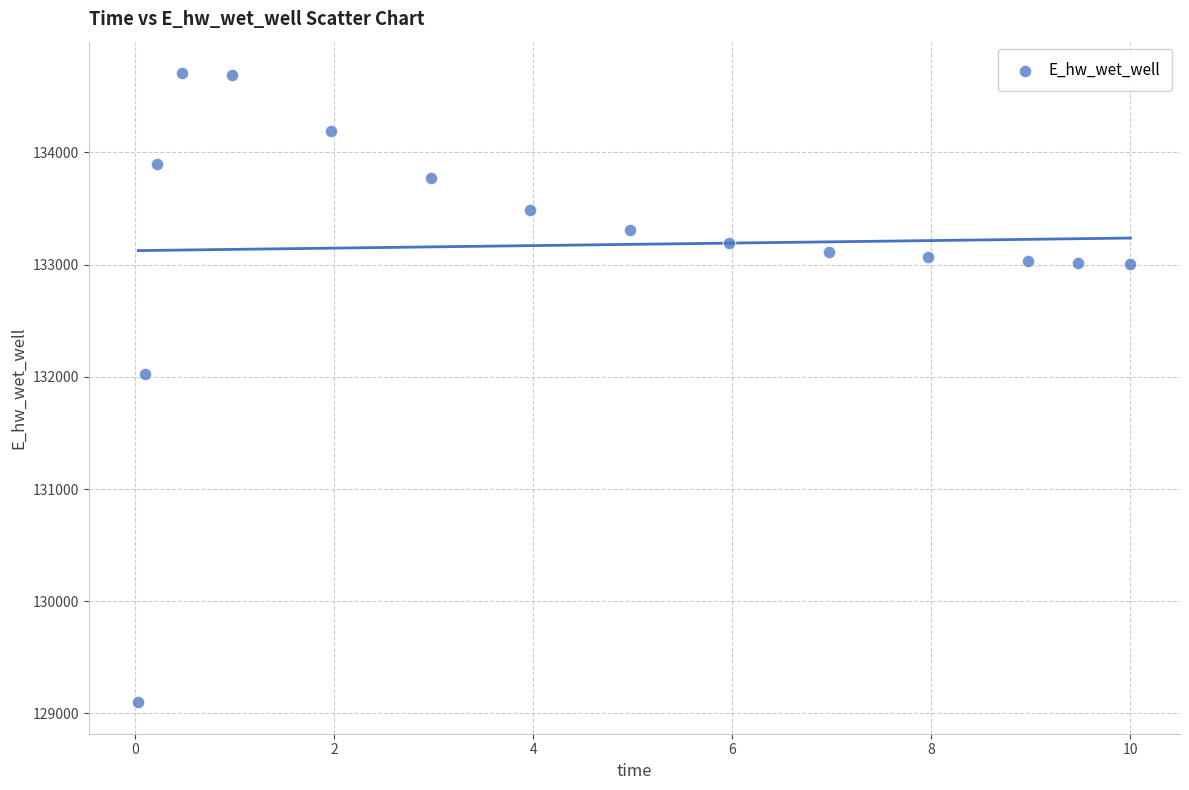

What Y value in the scatter plot is closest to 131903?

132025.5